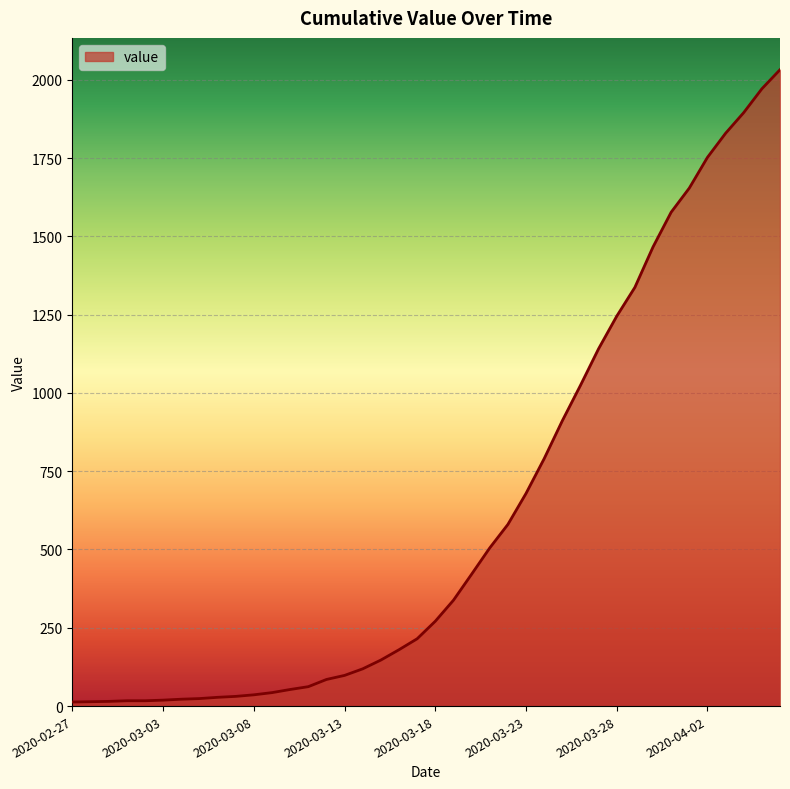

What is the difference between the maximum and minimum values?

2019